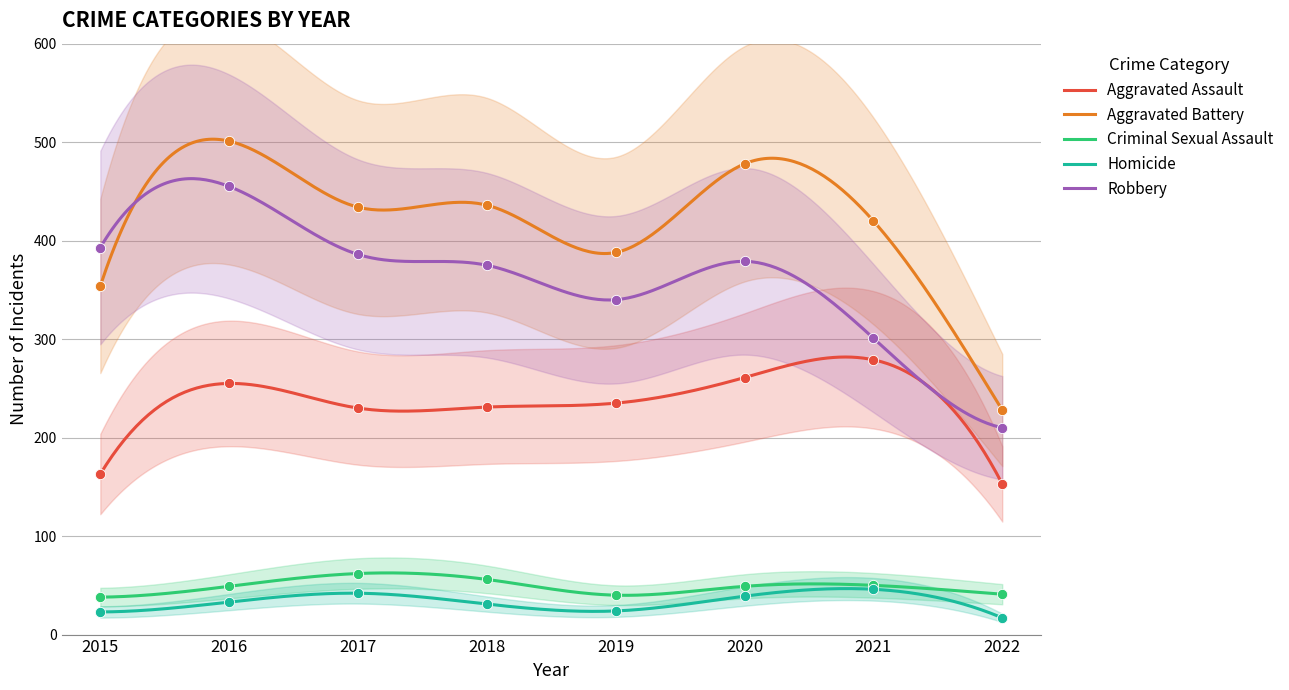

At which category is the sum across all series the highest?

2016